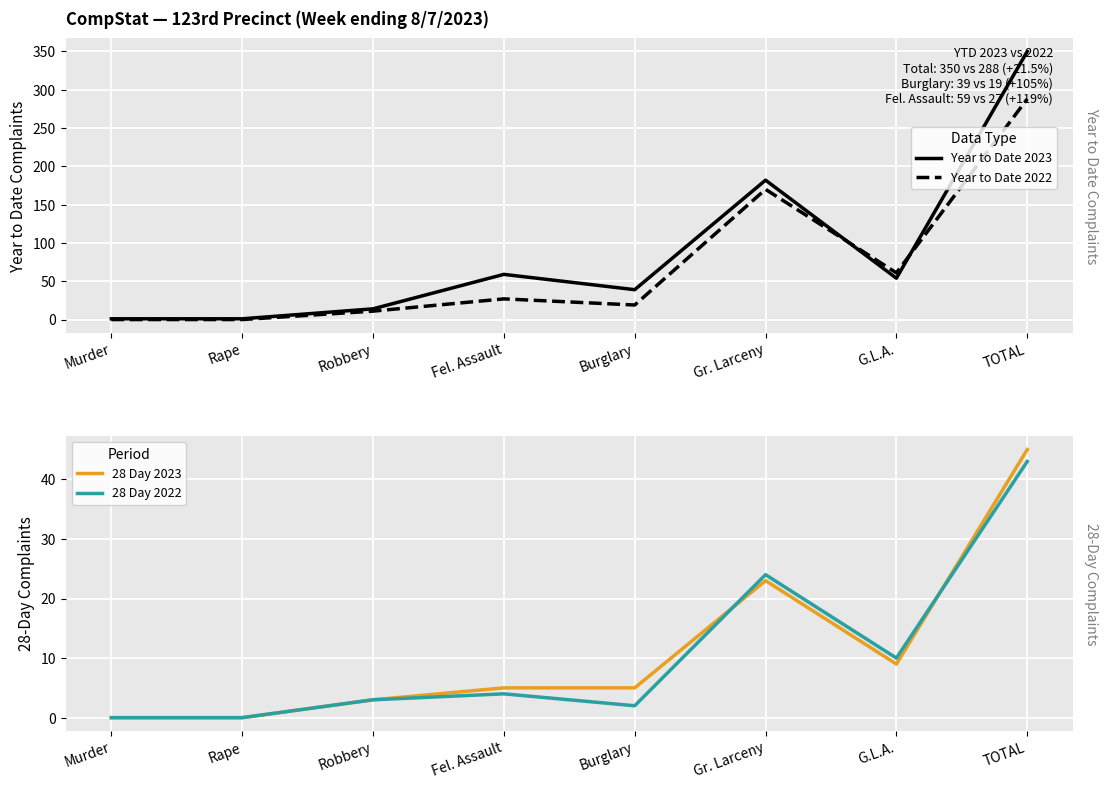

At which category is the sum across all series the highest?

TOTAL